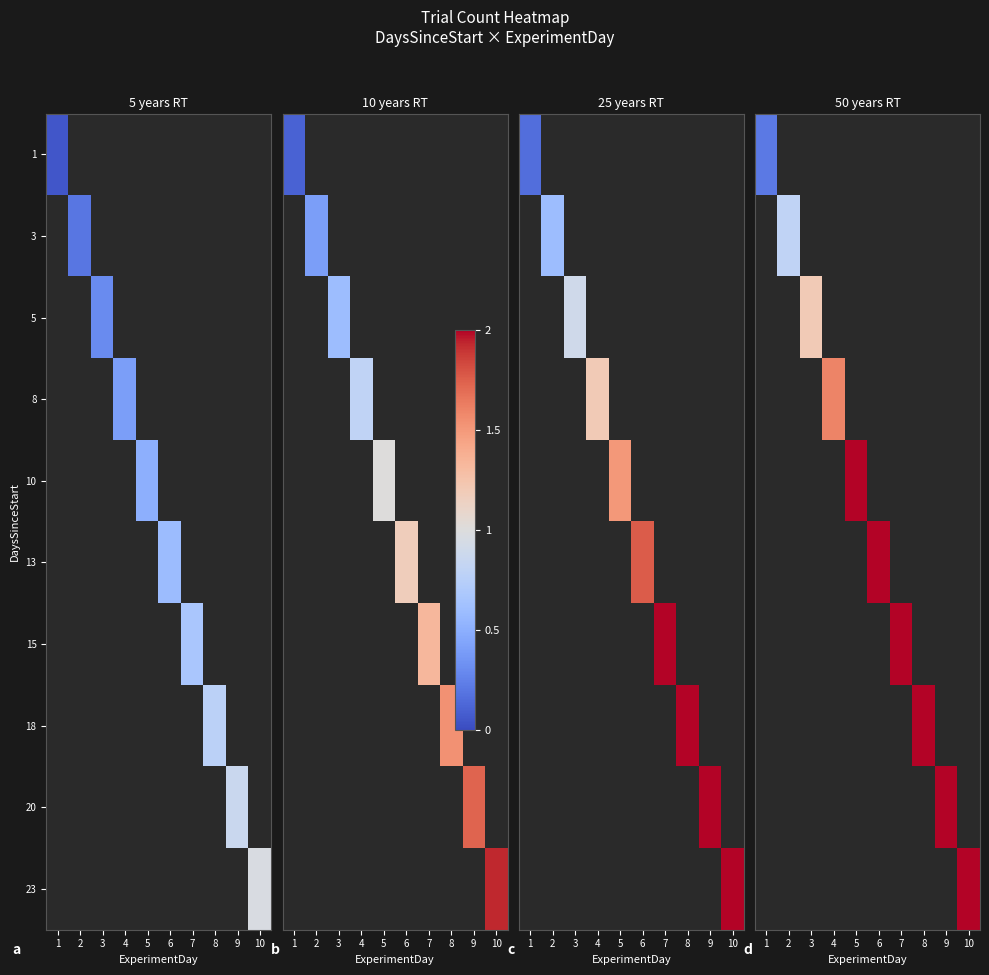

At which category does the chart reach its peak across all series?

10